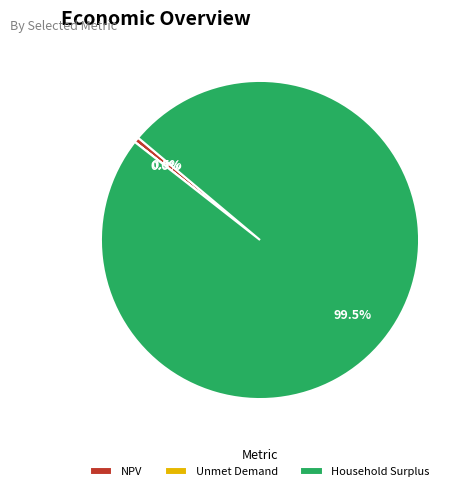

Is the sum of NPV and Household Surplus greater than half?

Yes